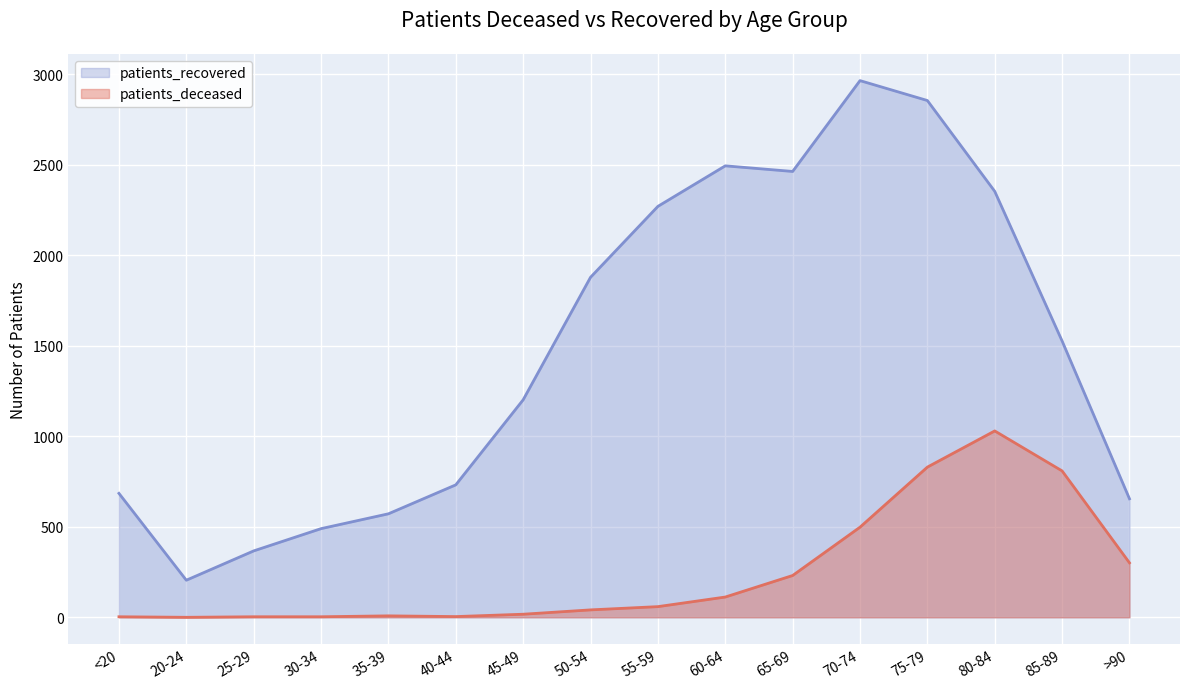

What is the maximum value shown in the chart?

2966